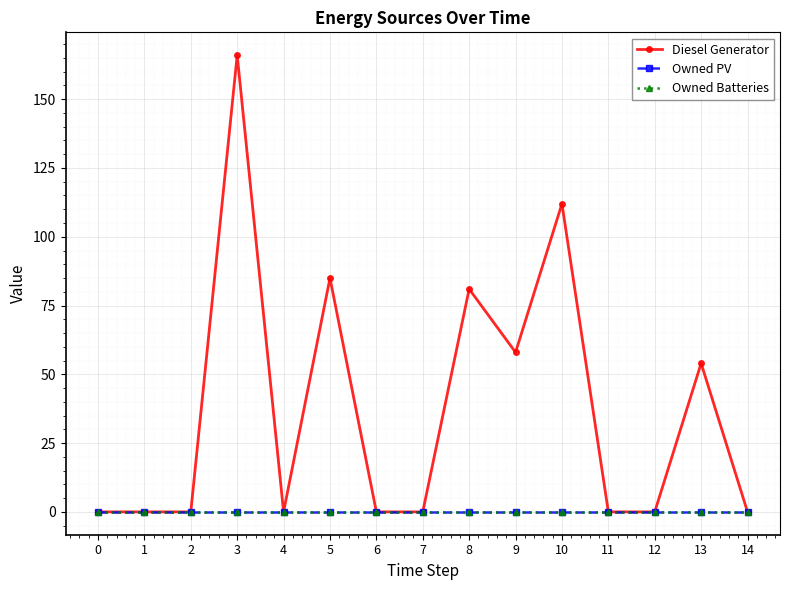

Which has a higher value, 1 or 14?

1